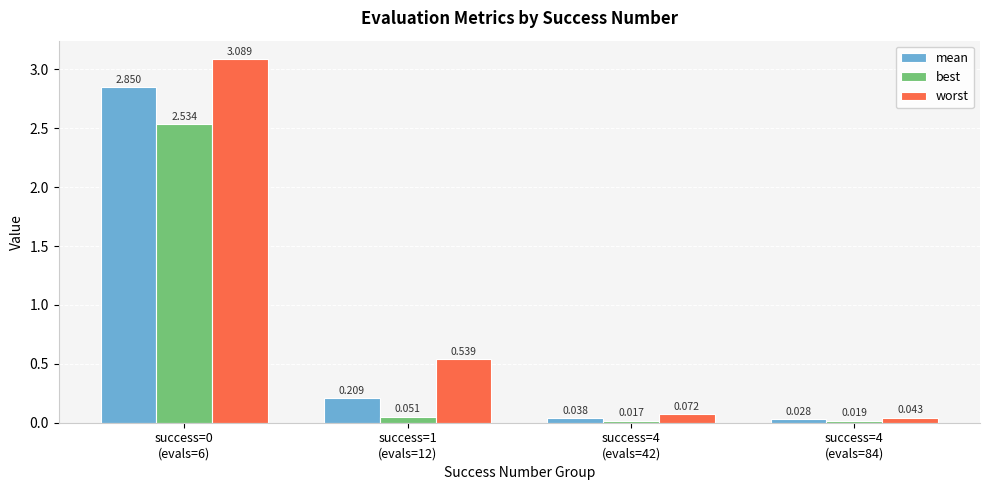

How many bars are there in total?

12